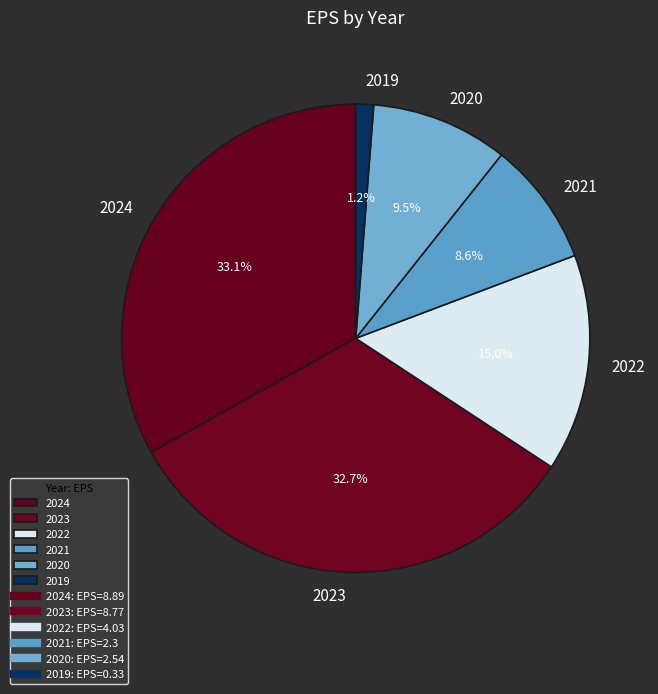

True or false: 2020 accounts for 22% of the total.

False